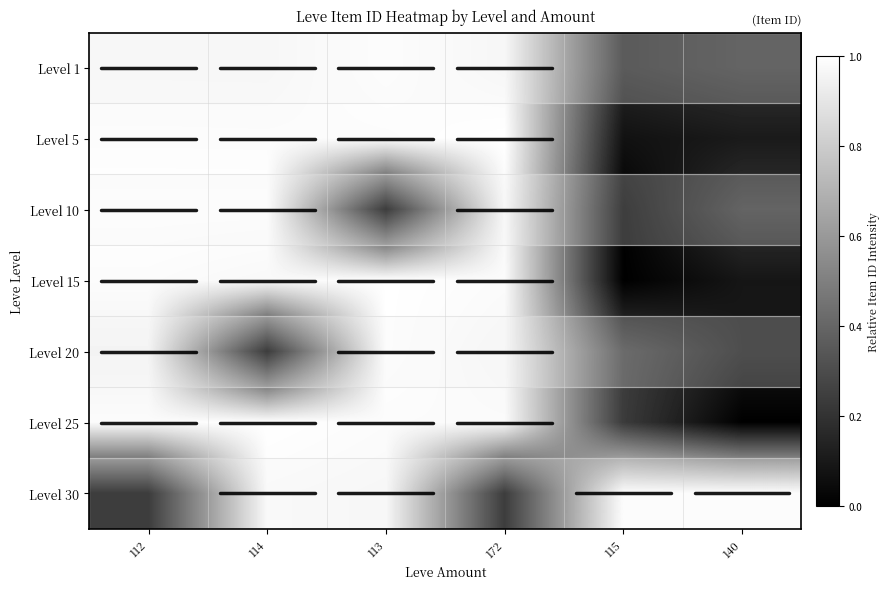

Reading right to left, what are all the values shown in this chart?

Level 1: 140=0.2	115=0.2	172=1.0	113=1.0	114=1.0	112=1.0
Level 5: 140=0.1	115=0.1	172=1.0	113=1.0	114=1.0	112=1.0
Level 10: 140=0.2	115=0.0	172=1.0	113=0.0	114=1.0	112=1.0
Level 15: 140=0.1	115=0.0	172=1.0	113=1.0	114=1.0	112=1.0
Level 20: 140=0.1	115=0.2	172=1.0	113=1.0	114=0.0	112=1.0
Level 25: 140=0.0	115=0.2	172=1.0	113=1.0	114=1.0	112=1.0
Level 30: 140=1.0	115=1.0	172=0.0	113=1.0	114=1.0	112=0.0